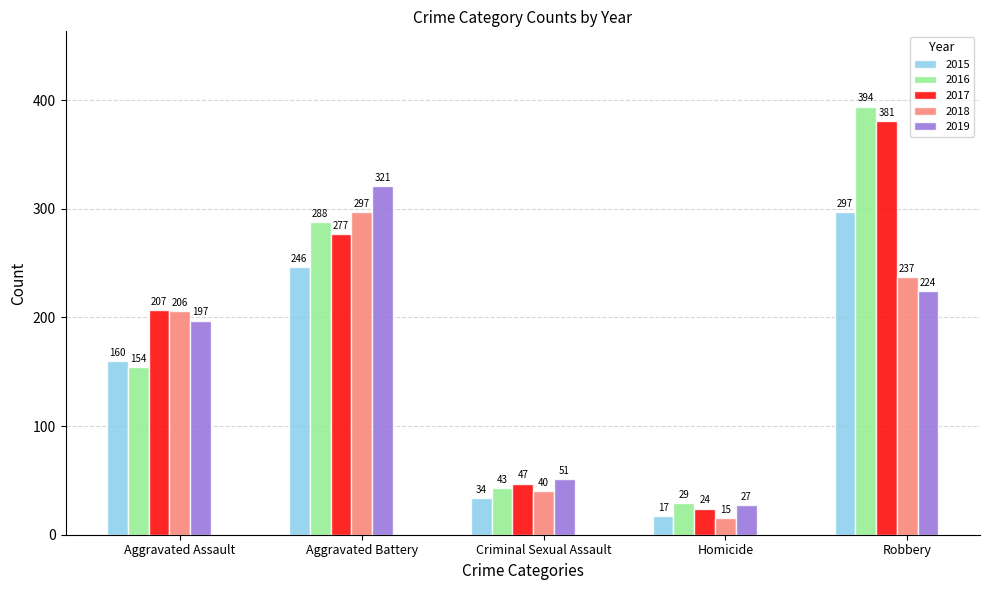

What is the difference between the second highest and minimum values in the 2019 series?

197